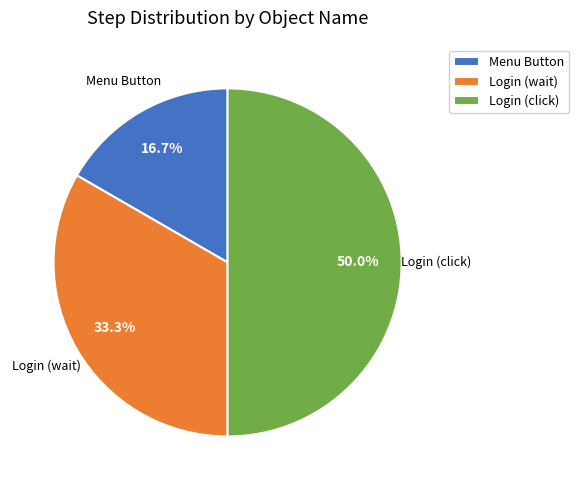

To the nearest percent, what percentage of the pie is Login (wait)?

33%